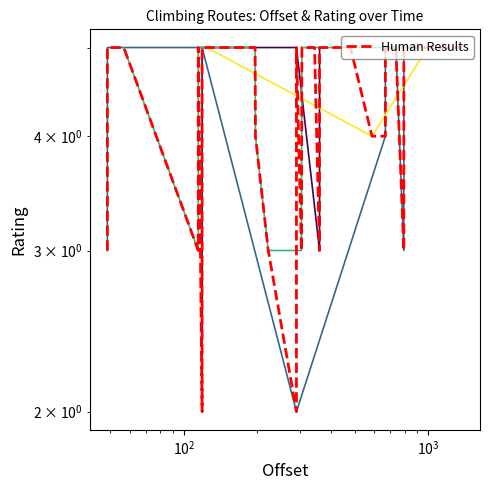

Is this an area chart (filled region under the line)?

No